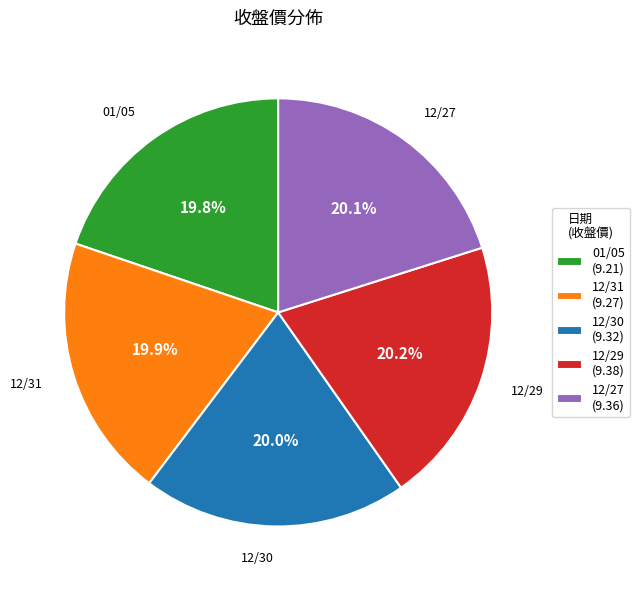

To the nearest percent, what portion does 12/29 represent?

20%